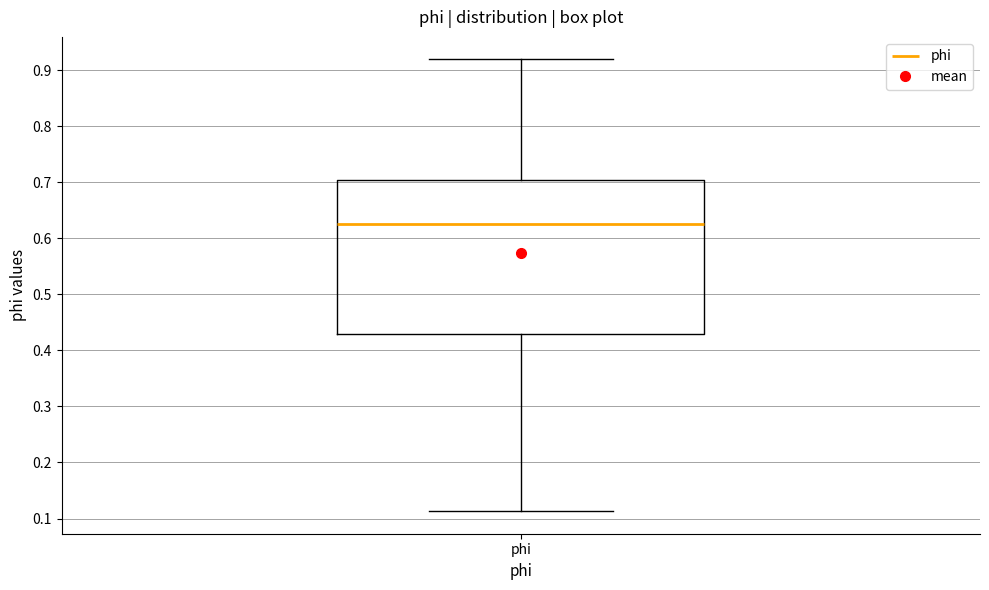

Where does the lower whisker of the box for phi end on the y-axis? The values are not printed on the chart, so give them approximately, as read against the axis.

0.11